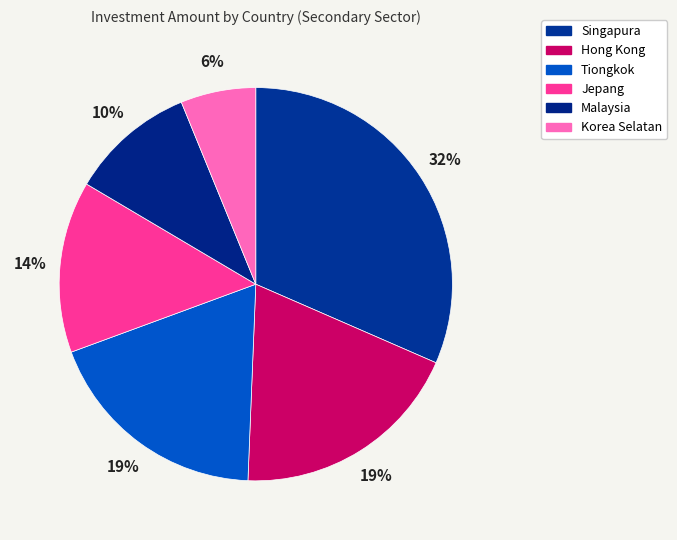

How many segments does this pie chart have?

6